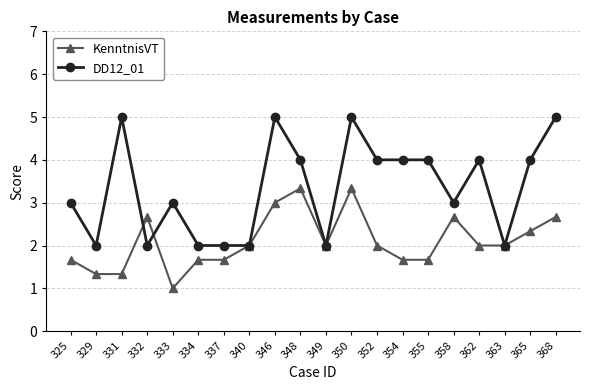

Which category has the lowest value across all series?

333